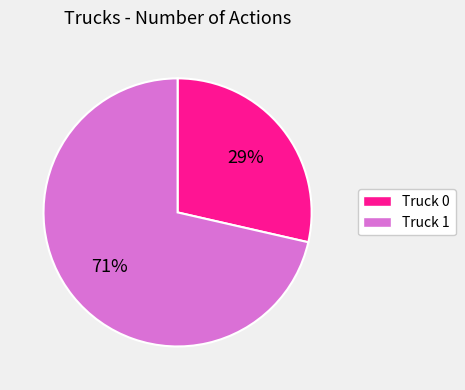

Which has a higher value, Truck 1 or Truck 0?

Truck 1